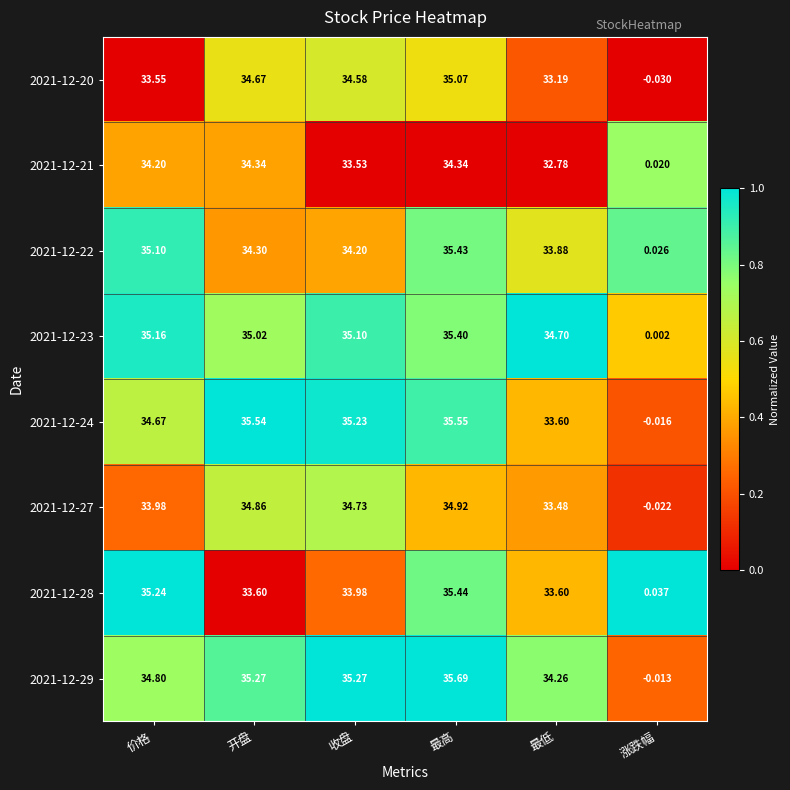

List the labels in order of 2021-12-27 value, smallest first.

涨跌幅, 最低, 价格, 收盘, 开盘, 最高